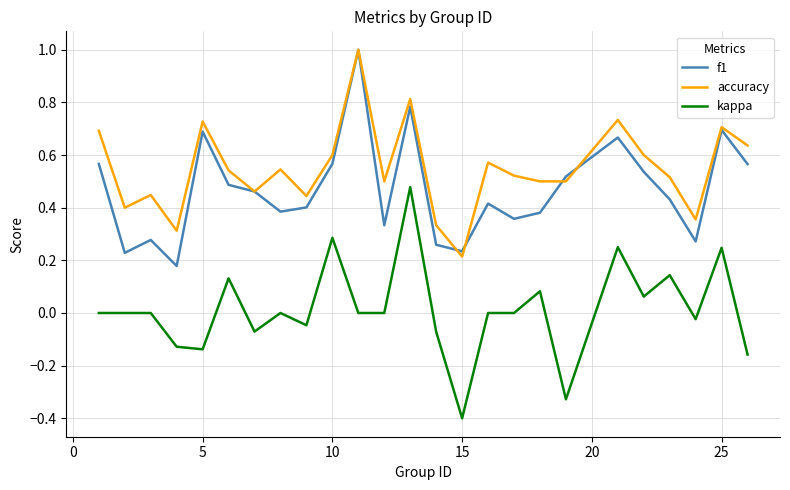

True or false: kappa and f1 cross at least once.

False